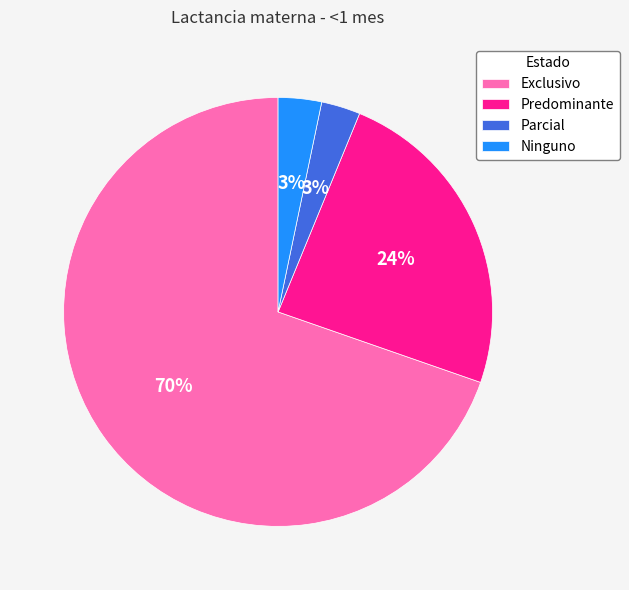

Which category has the biggest portion of the pie?

Exclusivo